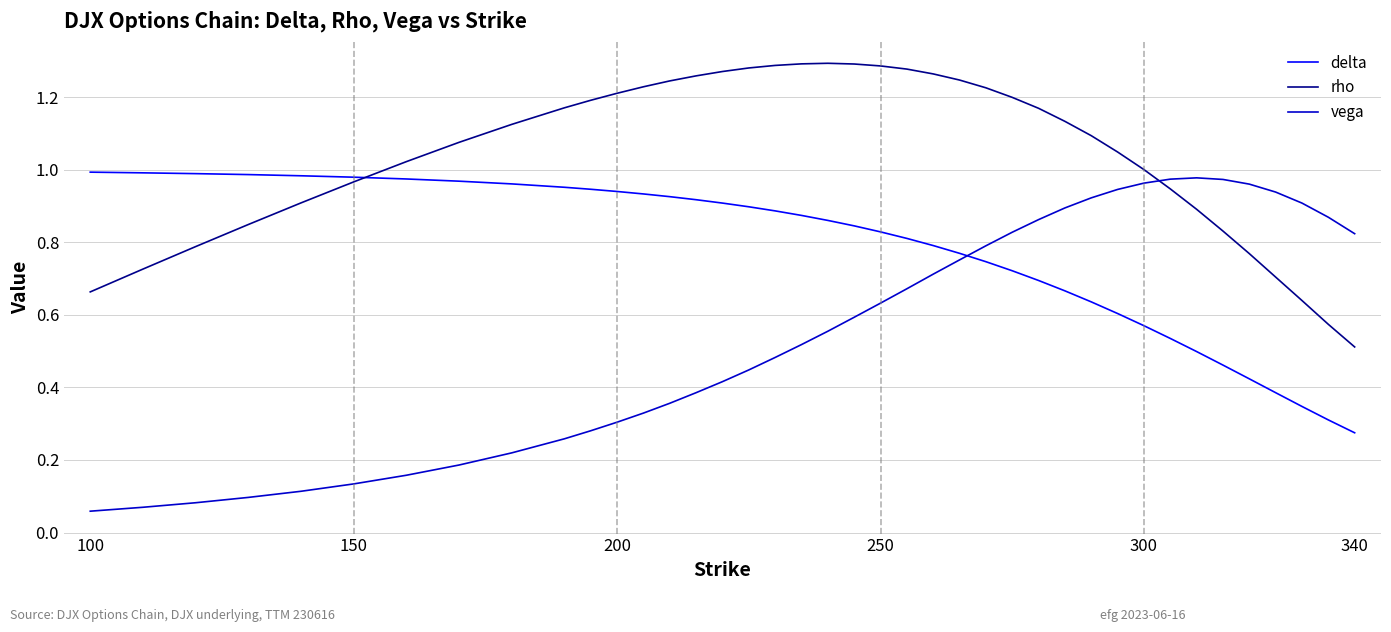

Is this an area chart (filled region under the line)?

No